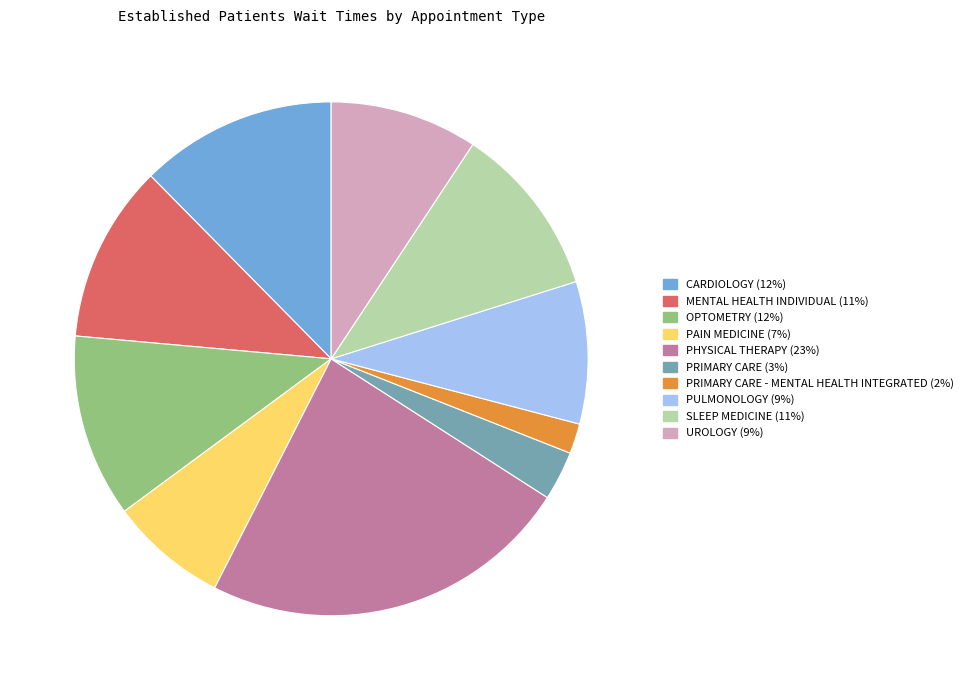

Does any single category account for the majority?

No